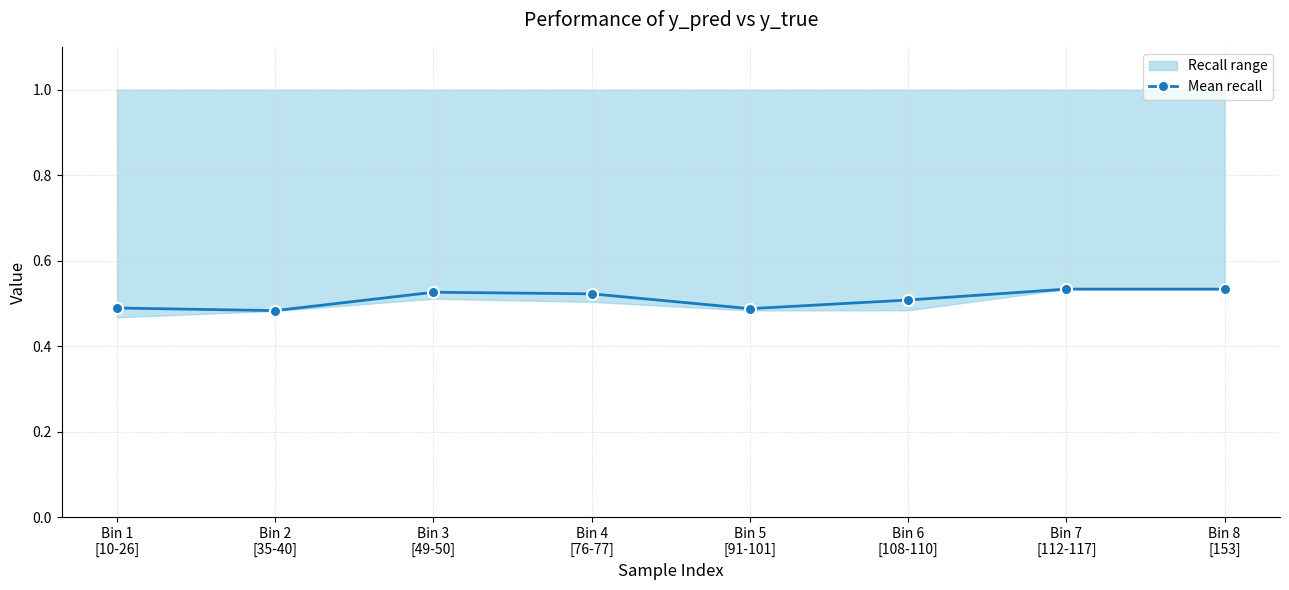

Reading left to right, what are all the values shown in this chart?

Bin 1
[10-26]=0.5	Bin 2
[35-40]=0.5	Bin 3
[49-50]=0.5	Bin 4
[76-77]=0.5	Bin 5
[91-101]=0.5	Bin 6
[108-110]=0.5	Bin 7
[112-117]=0.5	Bin 8
[153]=0.5